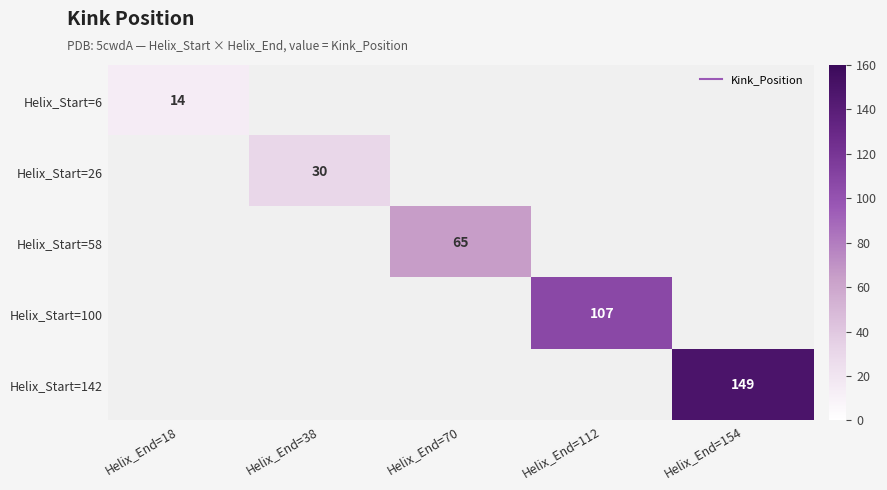

Is the value of Helix_Start=6 at Helix_End=112 greater than the value of Helix_Start=58 at Helix_End=154?

No